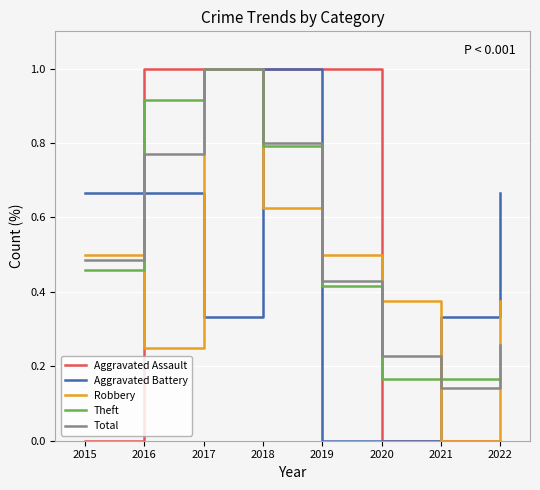

Is the value of Robbery at 2022 greater than the value of Total at 2022?

Yes